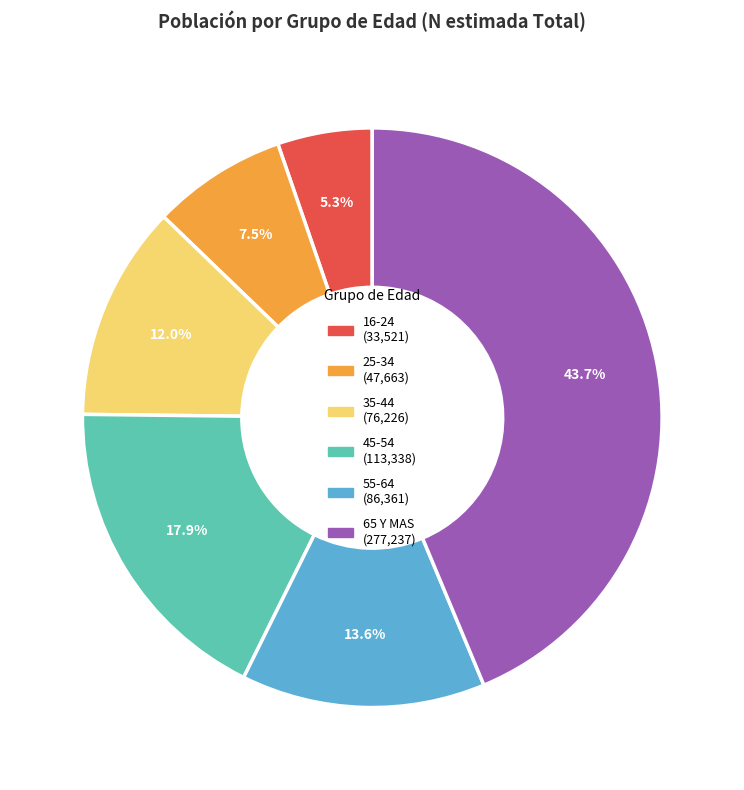

Which slice is the smallest?

16-24